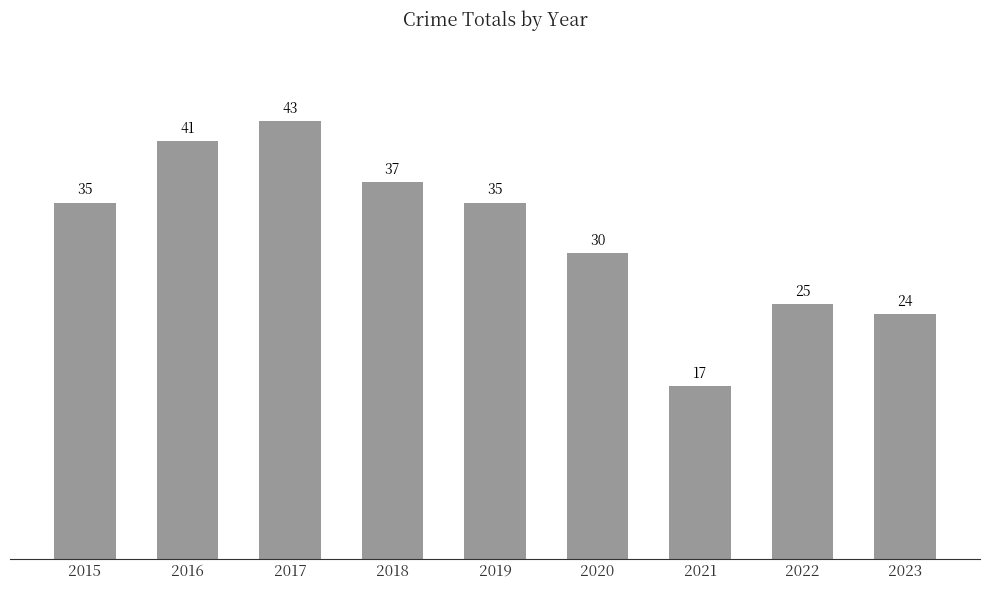

What is the difference between the values at 2016 and 2022?

16